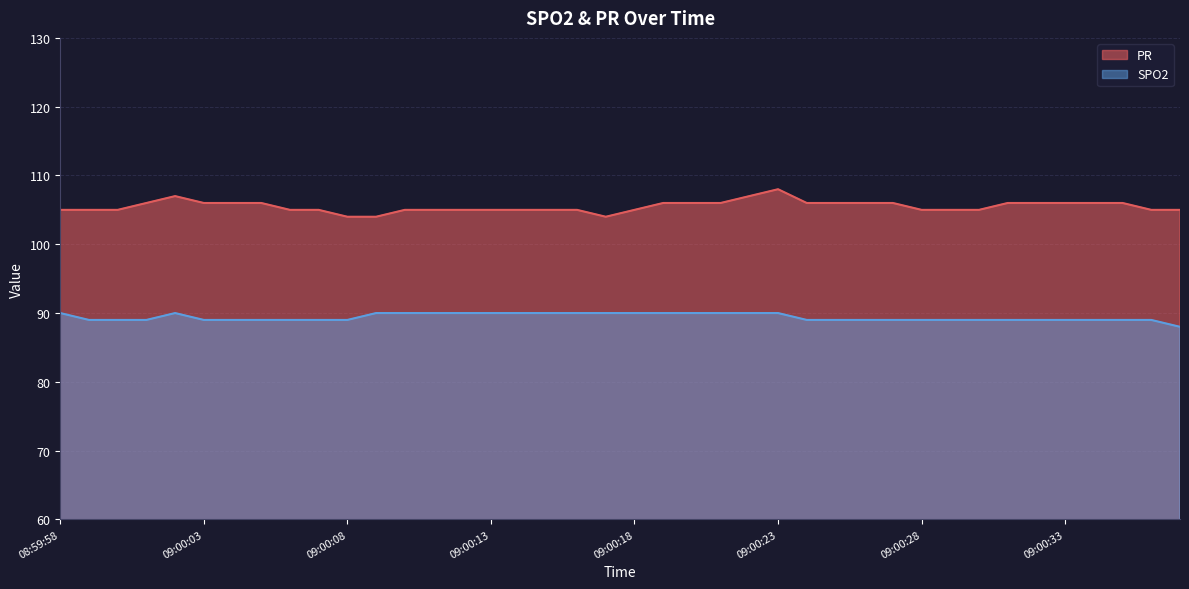

What is the difference between the PR values at 09:00:10 and 09:00:25?

1